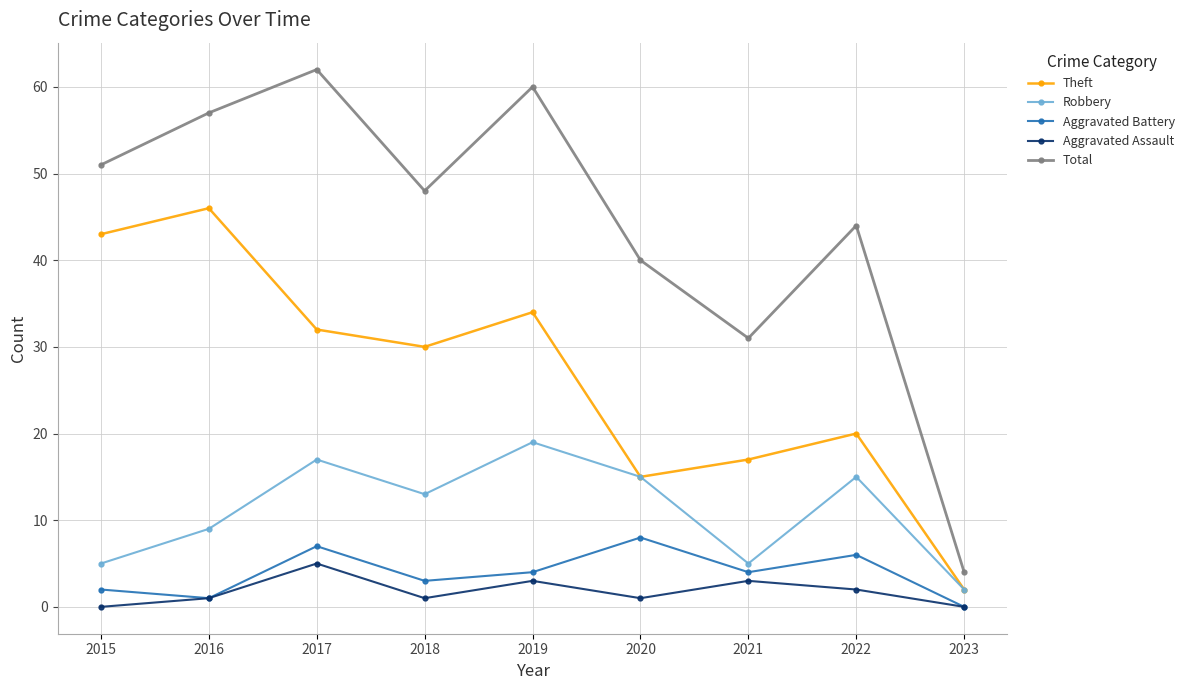

What is the difference between the maximum and minimum values in the Total series?

58